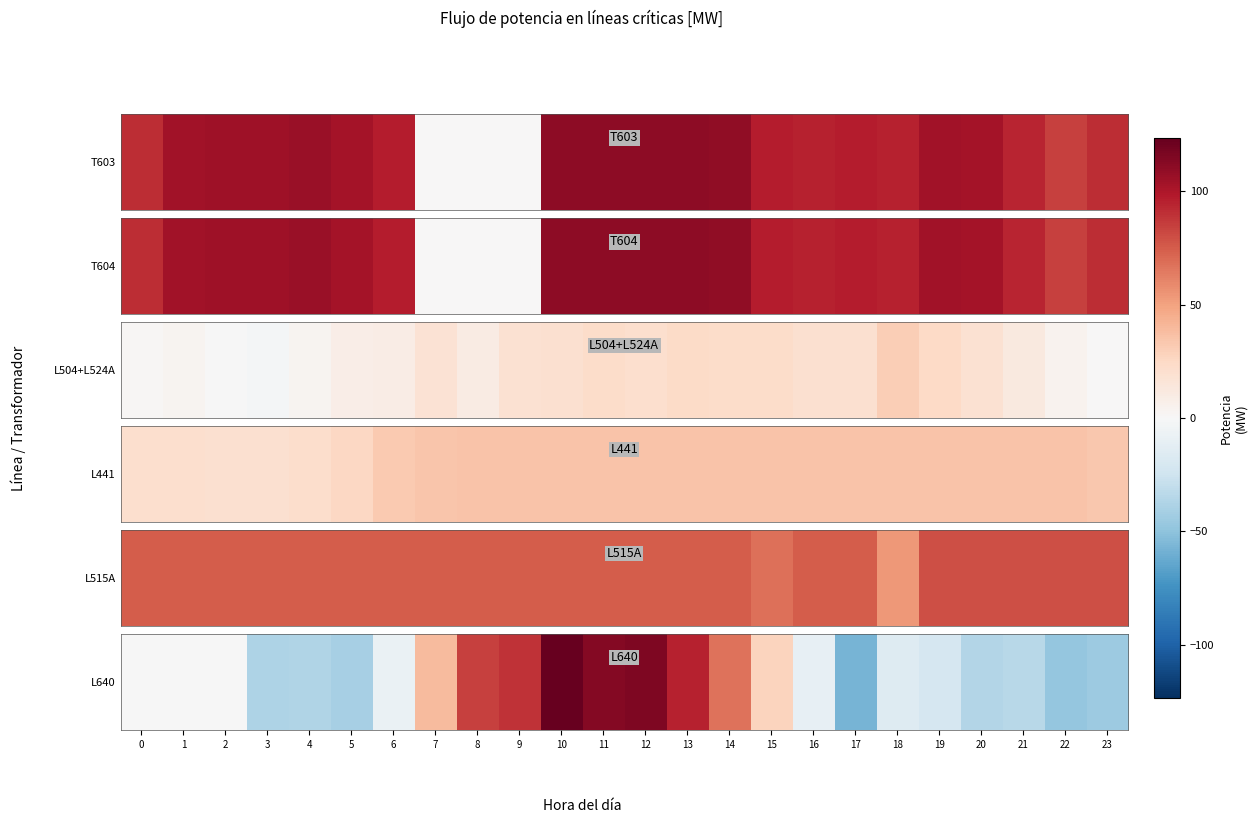

Is it true that the value at 9 is 132.8?

False